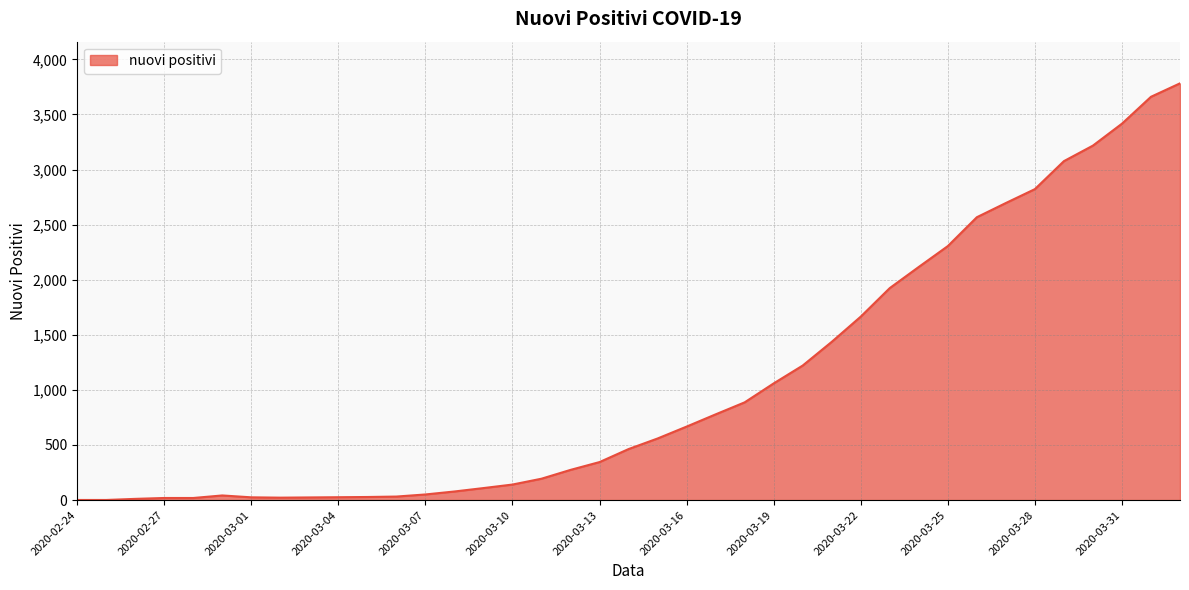

What is the greatest value displayed?

3782